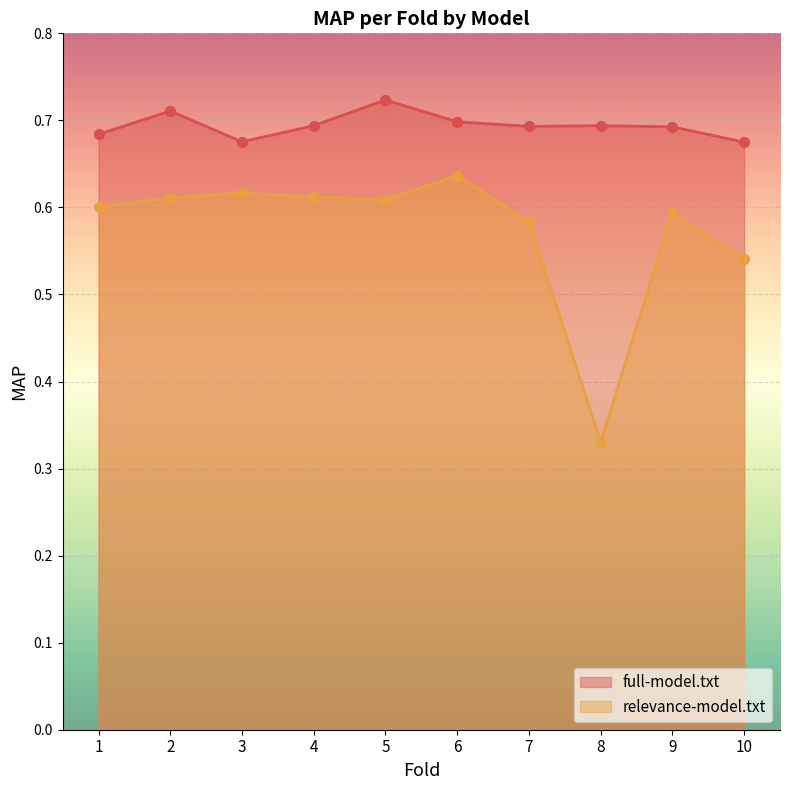

Which series reaches the maximum Y coordinate?

full-model.txt